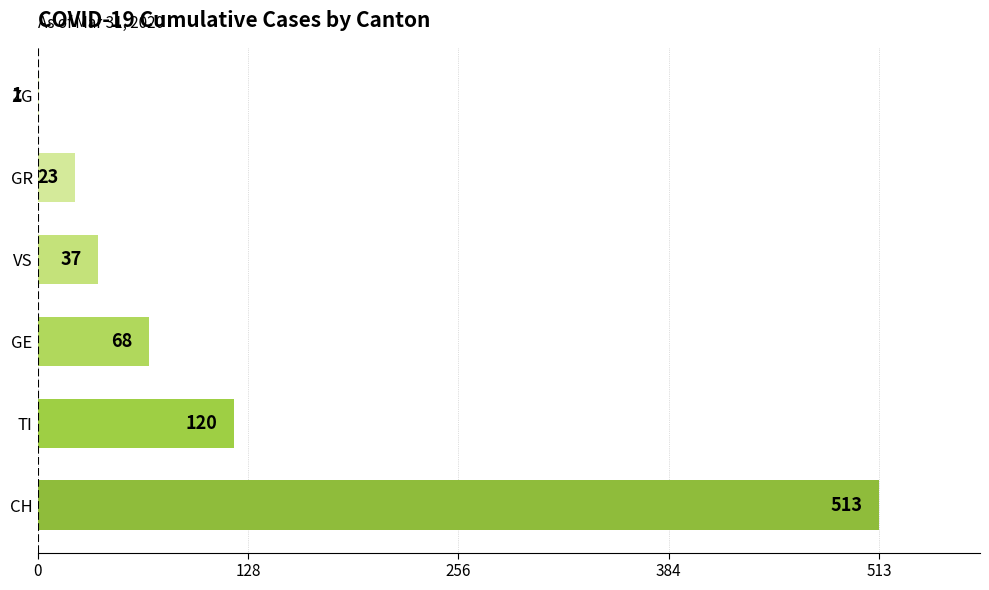

At which label is the value closest to 257?

TI